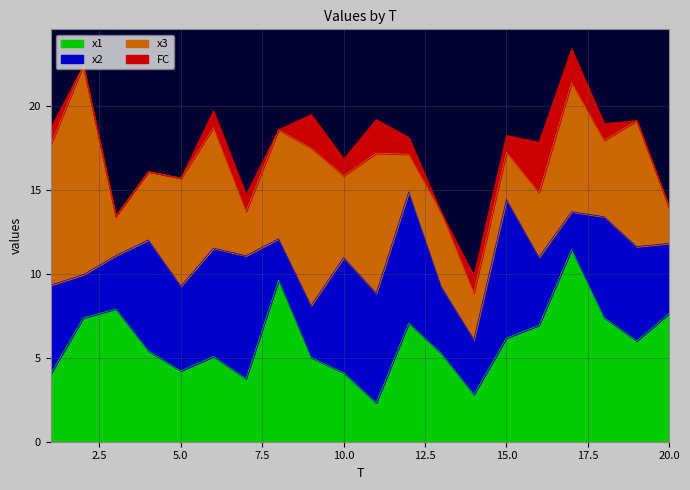

What is the average value of the x2 series?

5.0